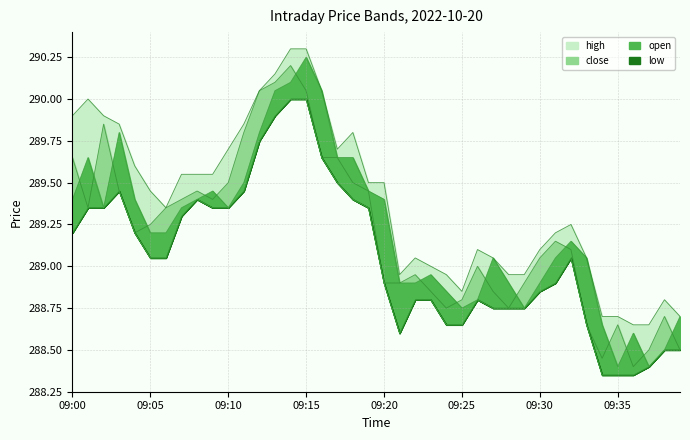

Is the value of open at 09:32 greater than the value of low at 09:35?

Yes